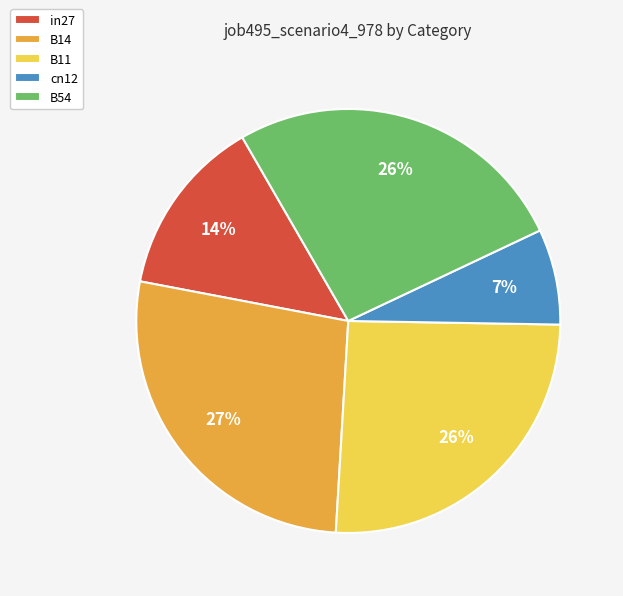

Count the number of slices in the pie.

5